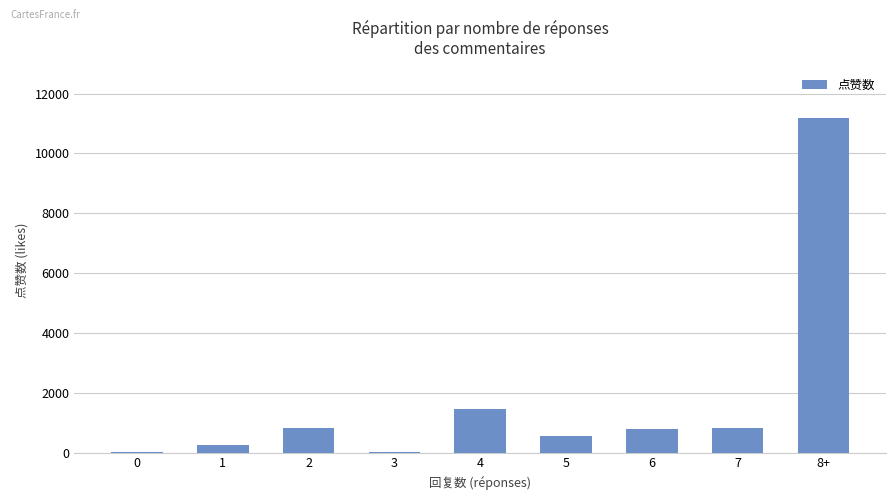

The value at 5 is 557. True or false?

True